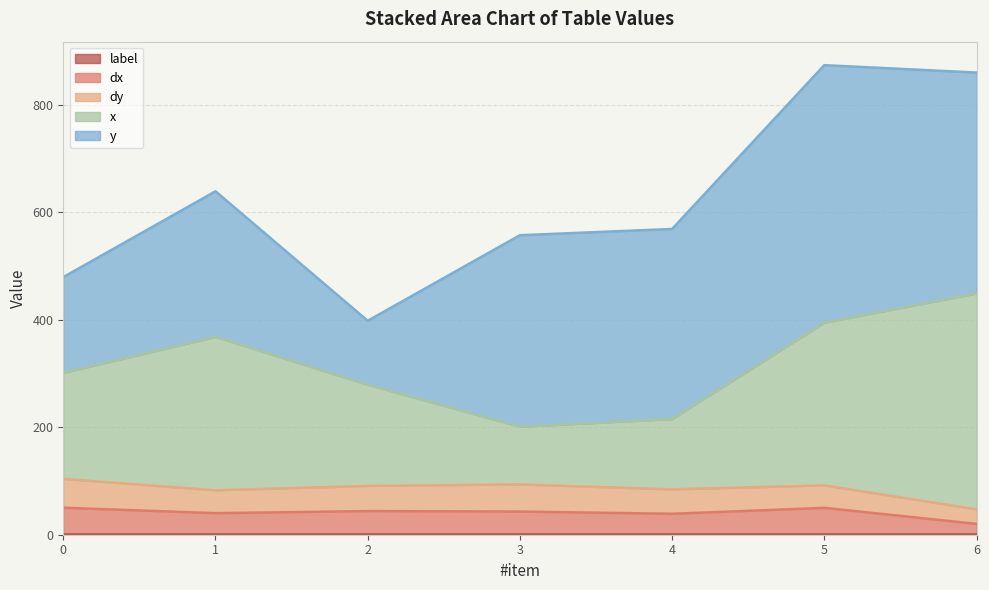

List the series in order of their peak value, highest first.

y, x, dy, dx, label